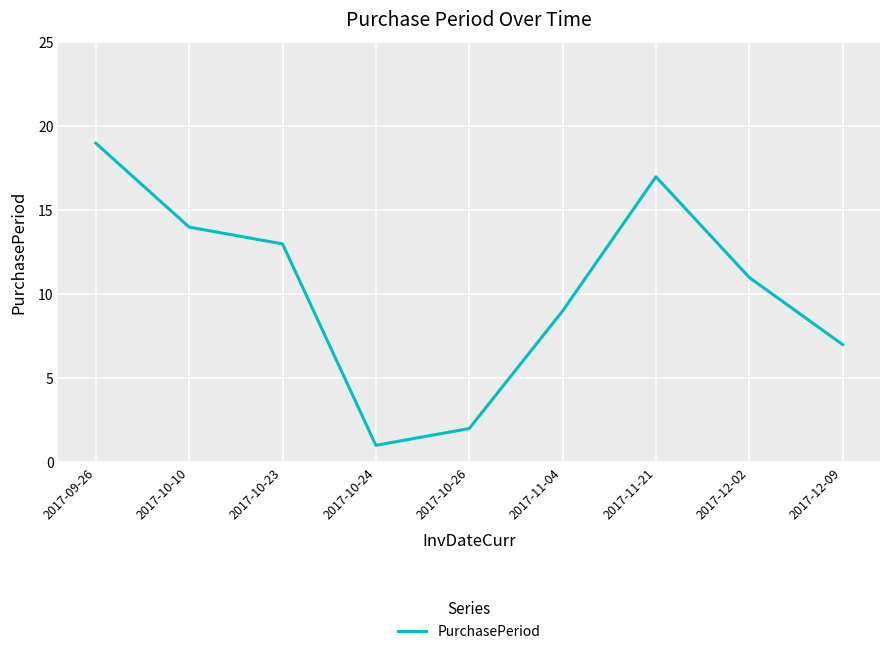

Approximately how many times larger is the value at 2017-12-09 compared to 2017-10-23?

0.5